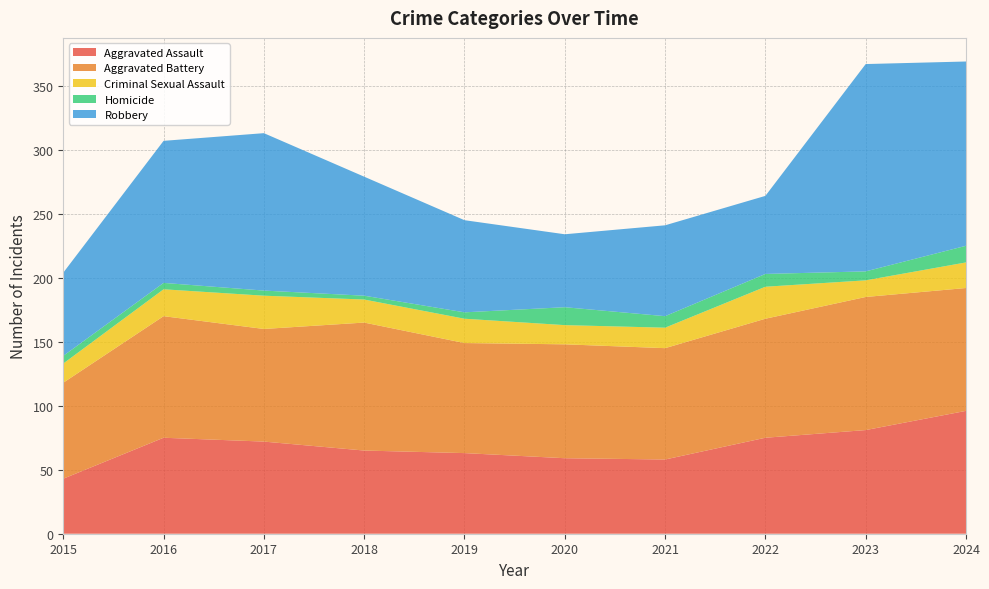

Reading left to right, what are all the values shown in this chart?

Aggravated Assault: 43	75	72	65	63	59	58	75	81	96
Aggravated Battery: 75	95	88	100	86	89	87	93	104	96
Criminal Sexual Assault: 15	21	26	18	19	15	16	25	13	20
Homicide: 6	5	4	3	5	14	9	10	7	13
Robbery: 65	111	123	93	72	57	71	61	162	144